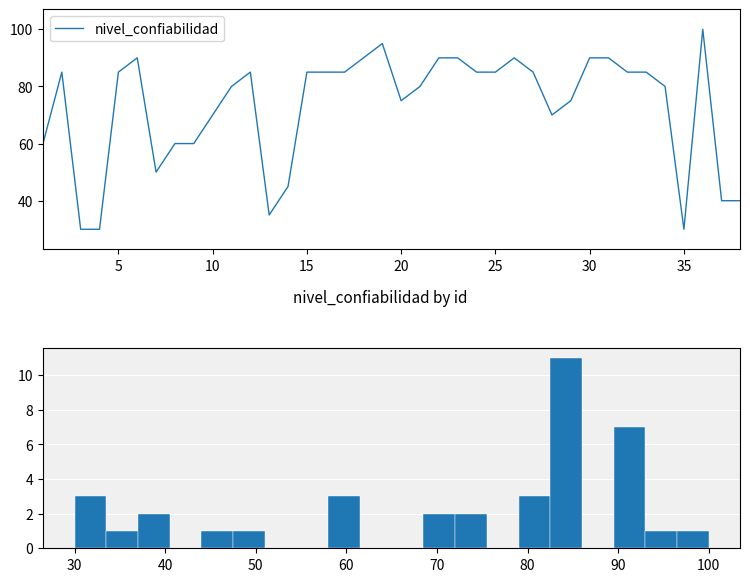

Is it true that nivel_confiabilidad equals 85 at 5?

True